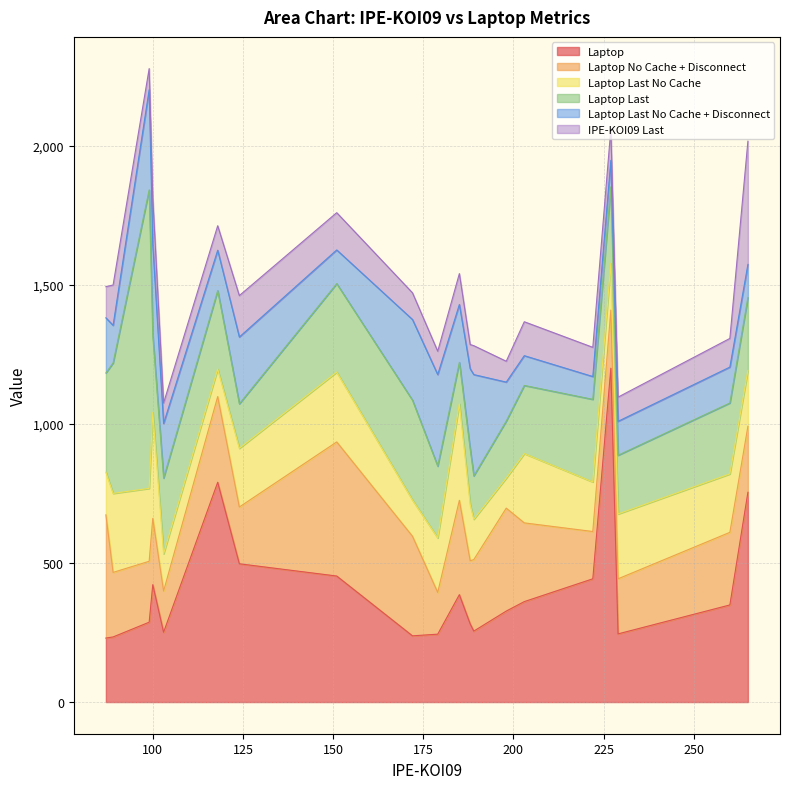

Is it true that IPE-KOI09 Last equals 59 at 0?

False